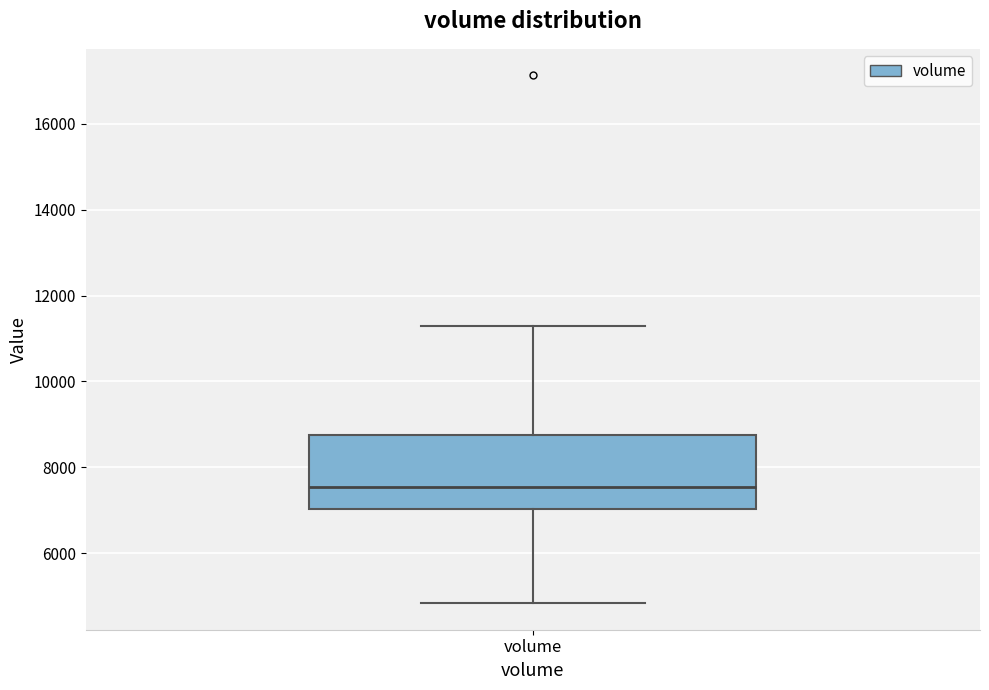

Read this box plot against the y-axis: the position of the median line, the range covered by the box, and the ends of both whiskers. The values are not printed on the chart, so give them approximately, as read against the axis.

median 7600, box 7000 to 8800, whiskers 4800 to 11200